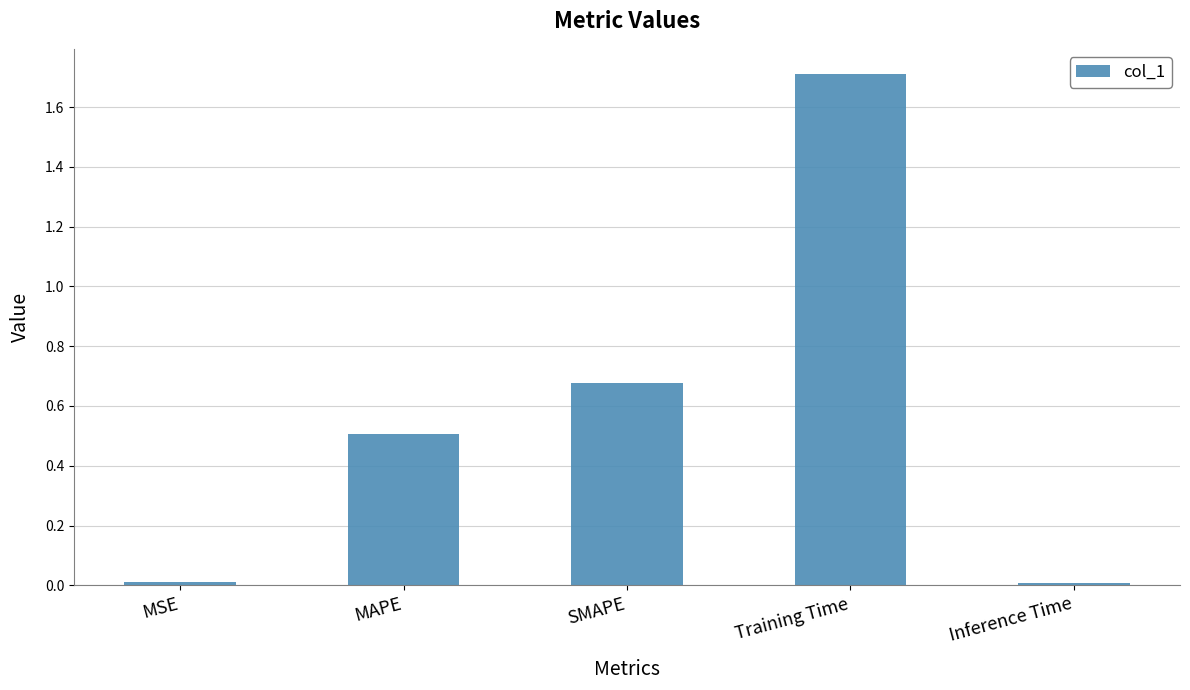

What is the label of the 4th bar from the left?

Training Time